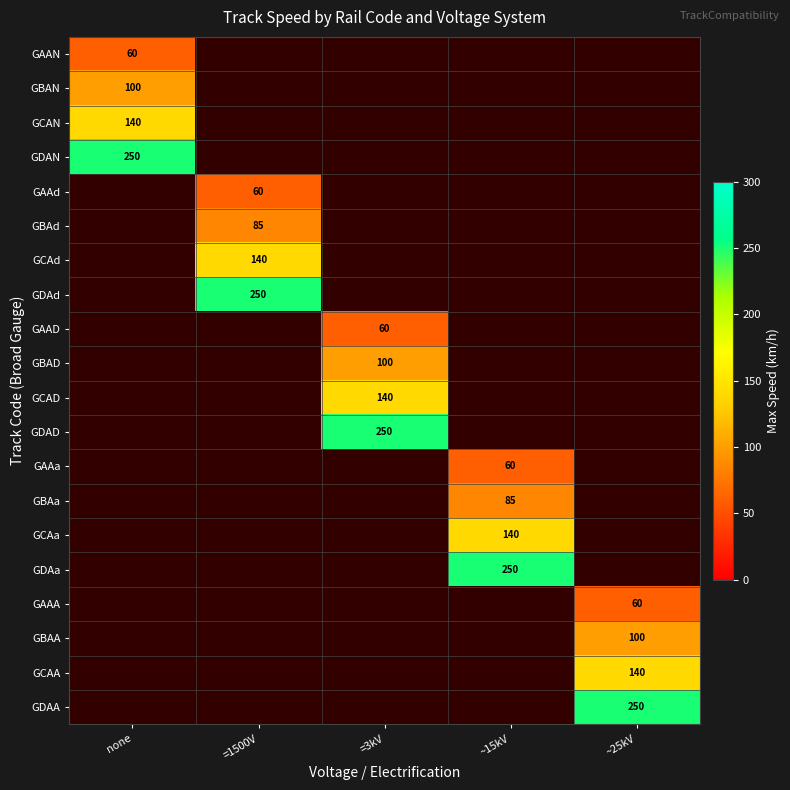

Is it true that GDAd equals 434 at =1500V?

False